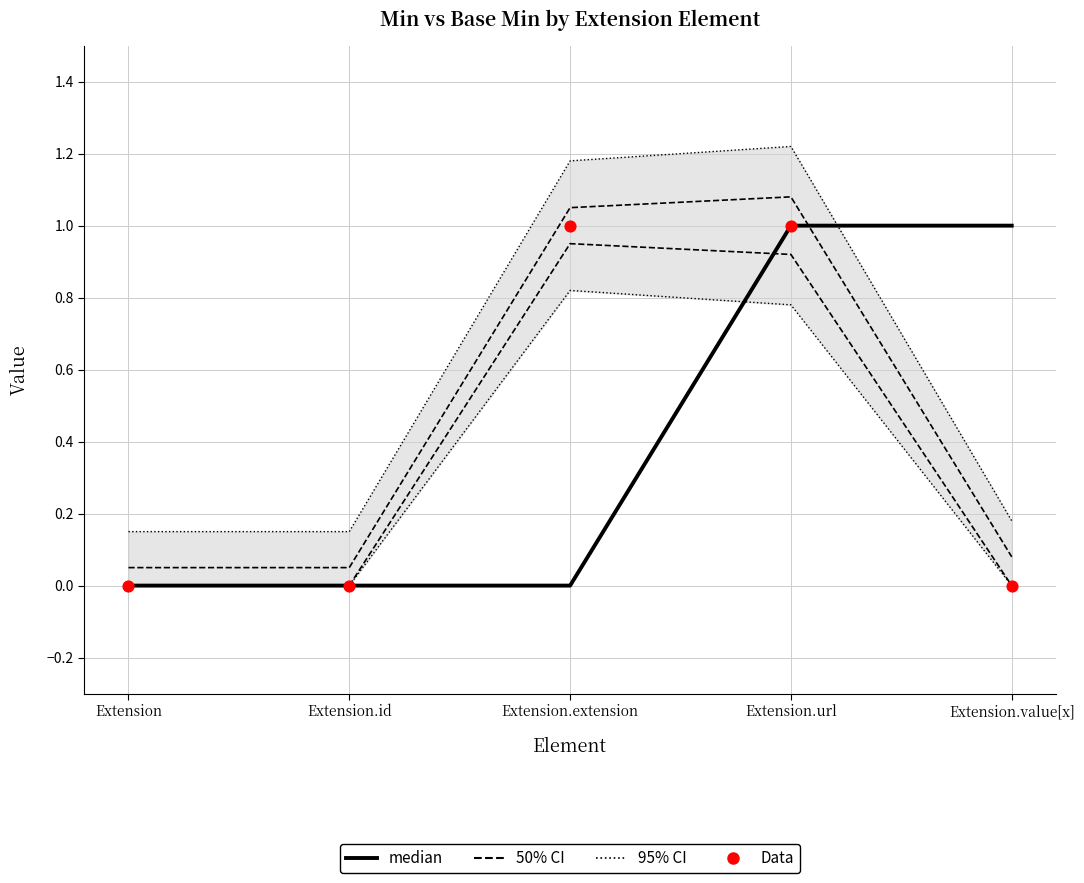

Which series has the largest total across all categories?

95% CI